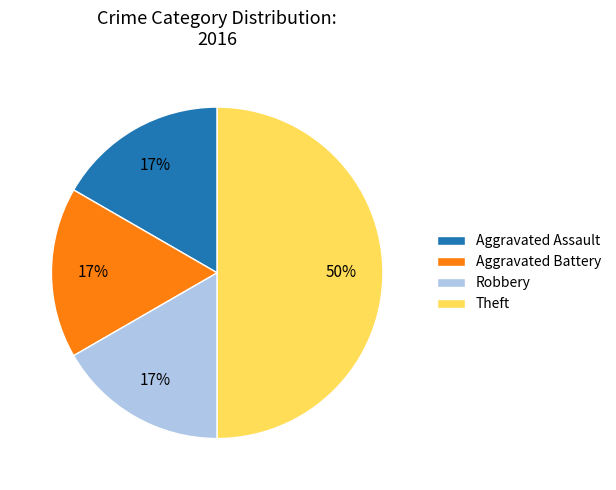

Does Robbery represent more than half of the total?

No